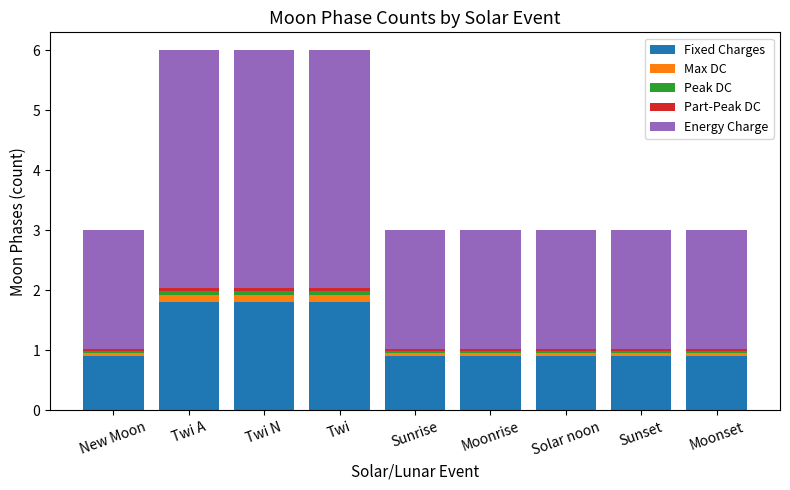

What is the highest value of the Fixed Charges series?

1.8